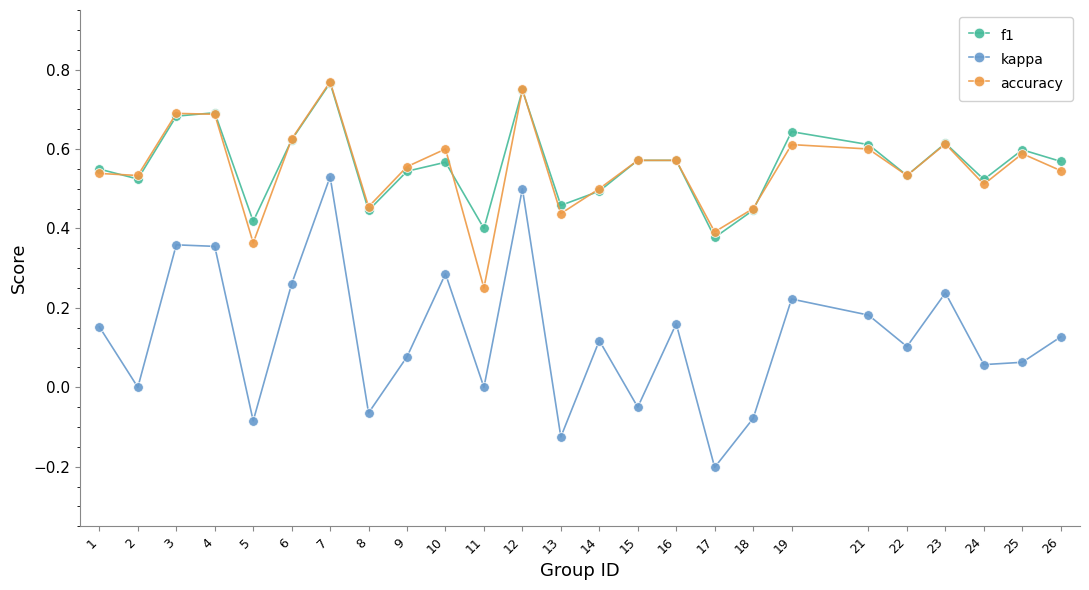

Which series ends up on top after the final intersection of f1 and accuracy?

f1